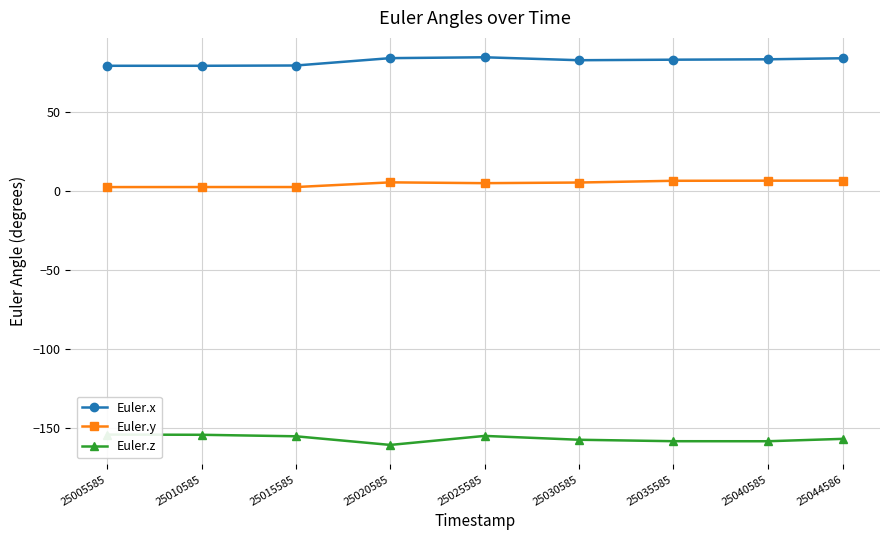

Rank the series by their maximum value, from highest to lowest.

Euler.x, Euler.y, Euler.z